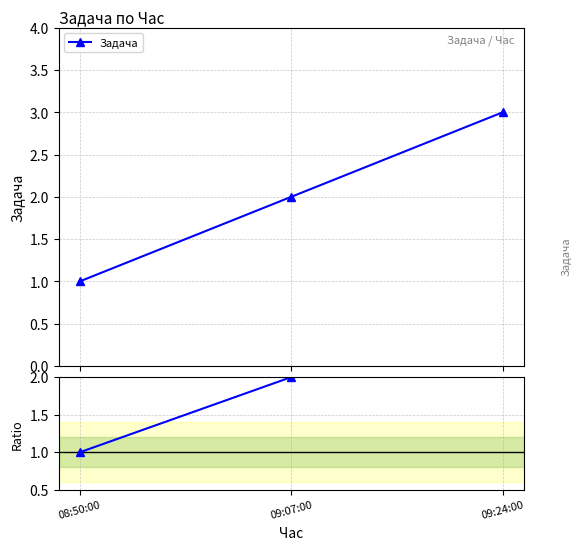

What is the maximum value shown in the chart?

3